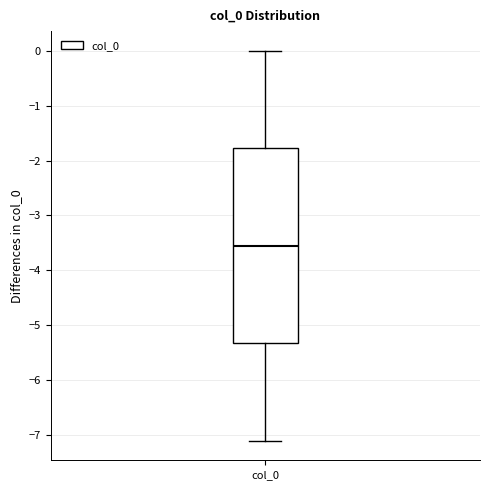

Read this box plot against the y-axis: the position of the median line, the range covered by the box, and the ends of both whiskers. The values are not printed on the chart, so give them approximately, as read against the axis.

median -3.5, box -5.3 to -1.8, whiskers -7.1 to 0.0